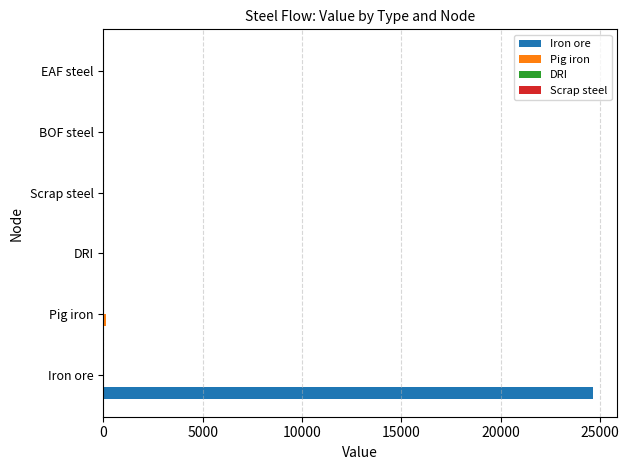

What is the greatest value displayed?

24628.8